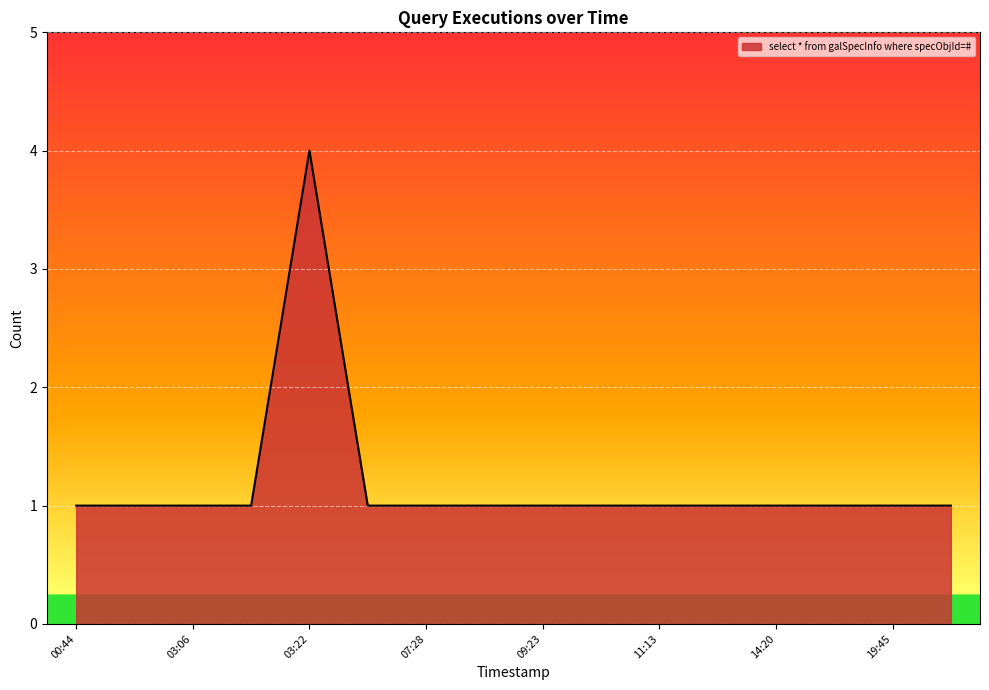

What is the difference between the maximum and minimum values?

3